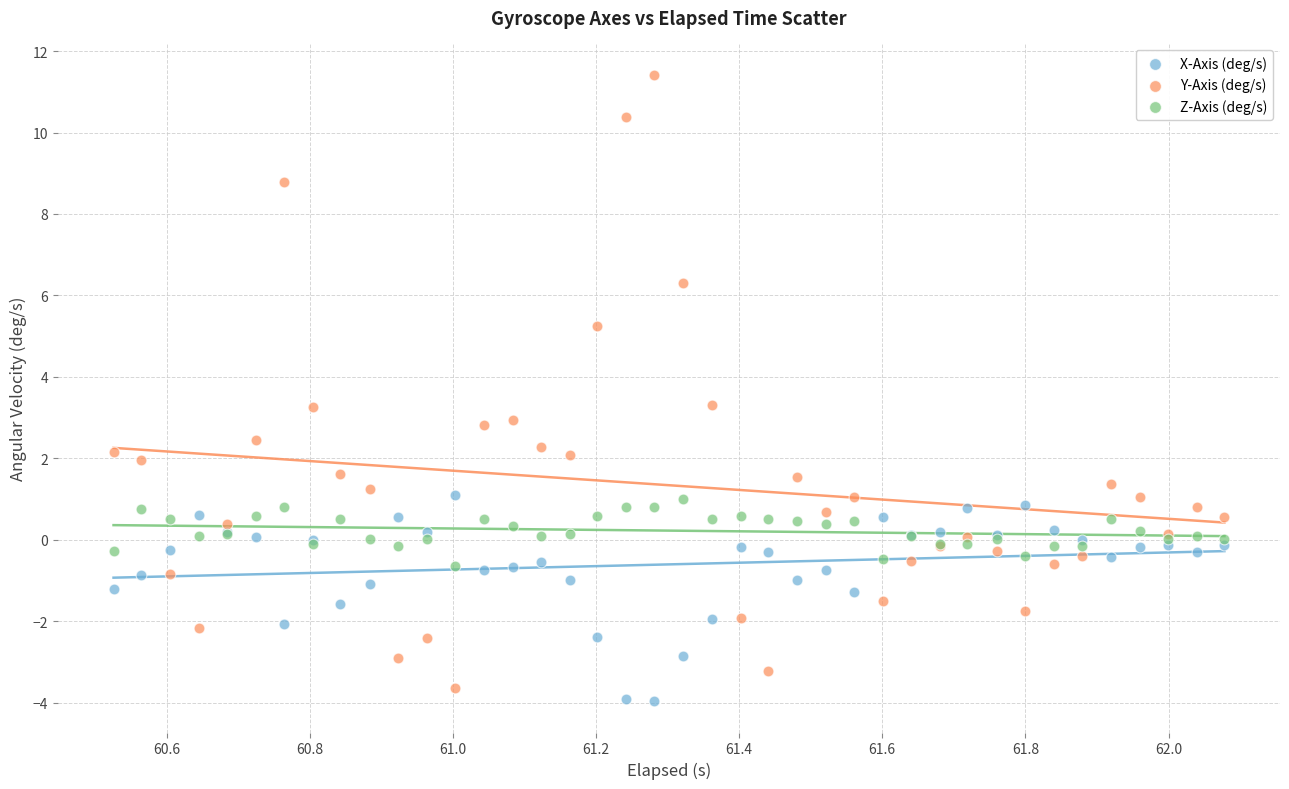

What is the X range (max minus min) for the scatter plot?

1.6